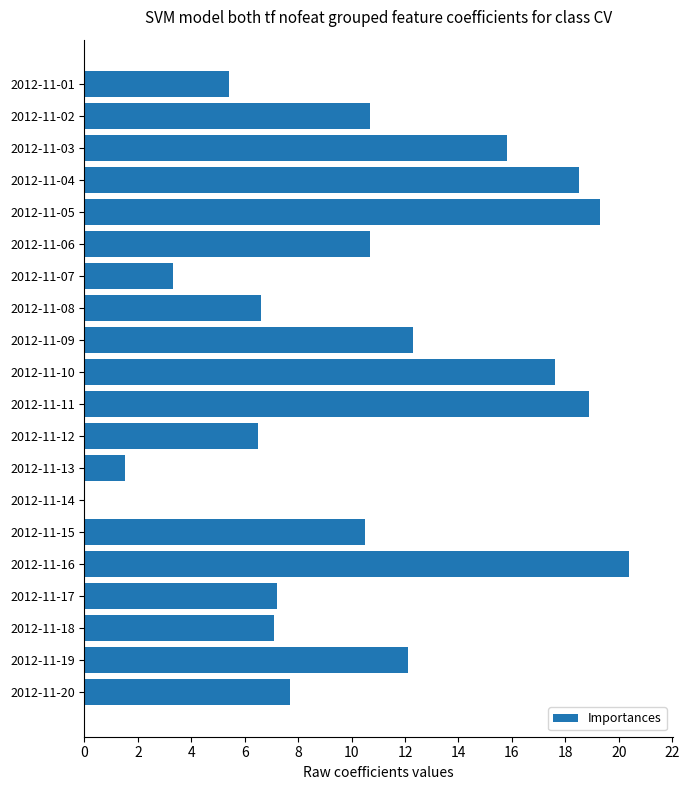

Approximately how many times larger is the value at 2012-11-12 compared to 2012-11-03?

0.4